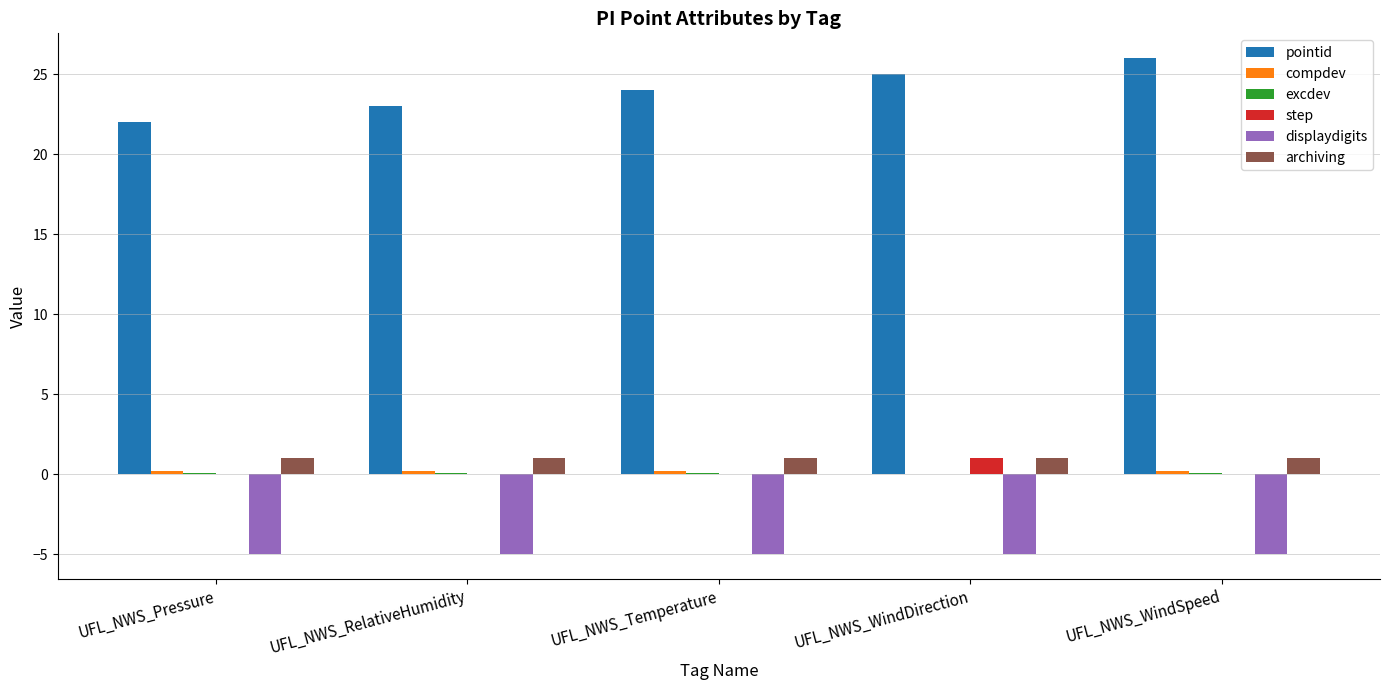

What is the maximum value for archiving?

1.0